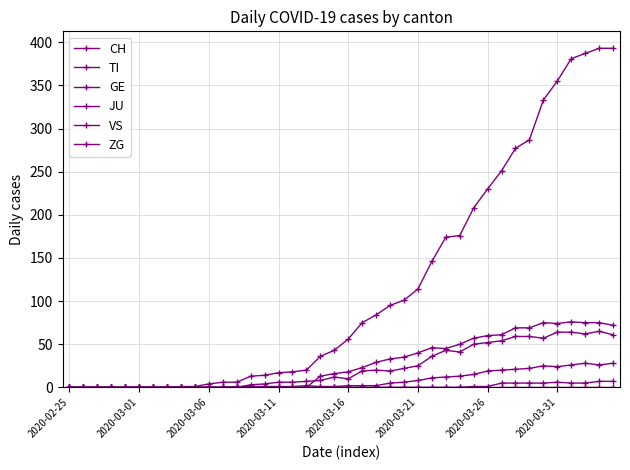

In VS, how many points are higher than both neighbors (excluding endpoints)?

3